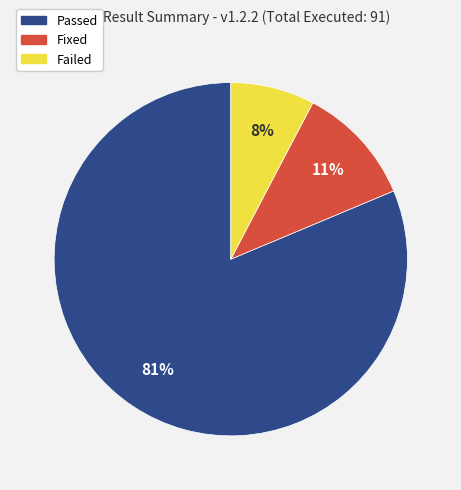

How many segments does this pie chart have?

3